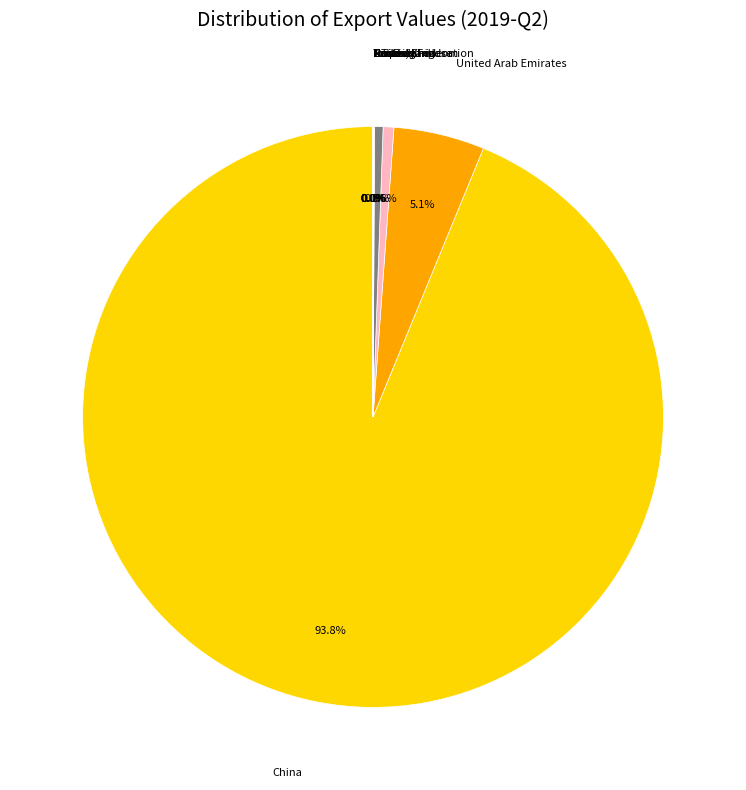

Does Turkey account for over 50% of the chart?

No